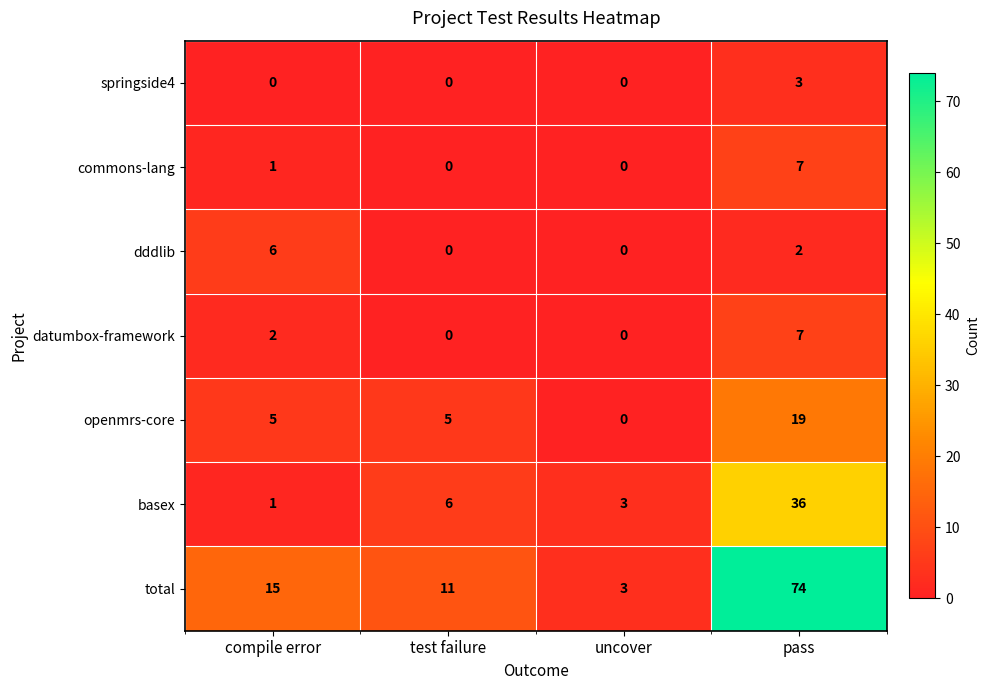

At which label is dddlib closest to 3?

pass